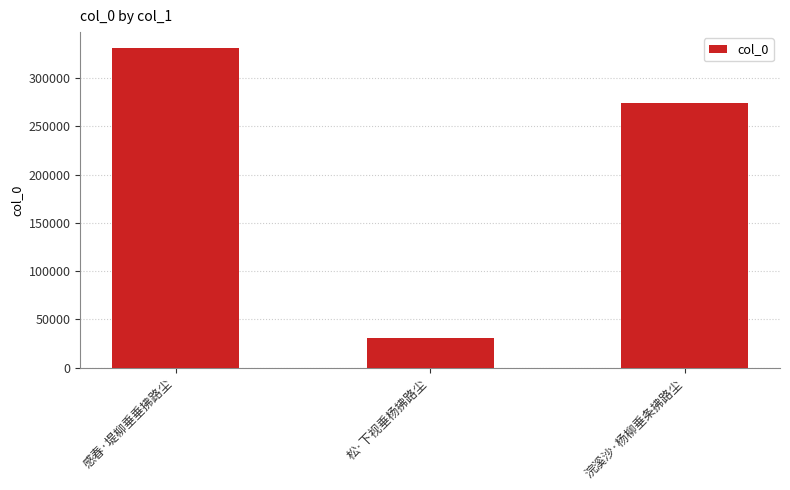

What is the label of the 1st bar from the right?

浣溪沙·杨柳垂条拂路尘